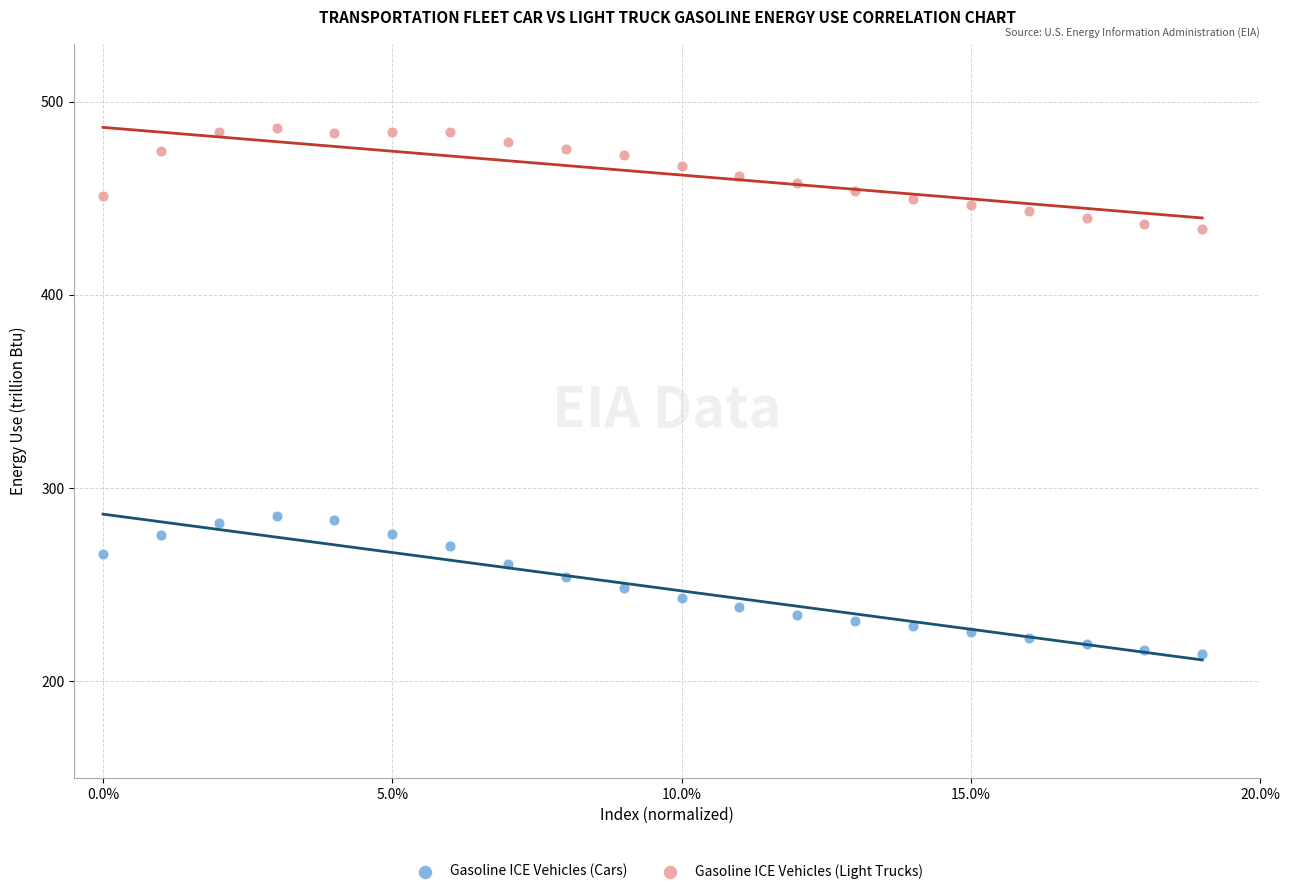

What are all the series names shown in the legend?

Gasoline ICE Vehicles (Cars), Gasoline ICE Vehicles (Light Trucks)